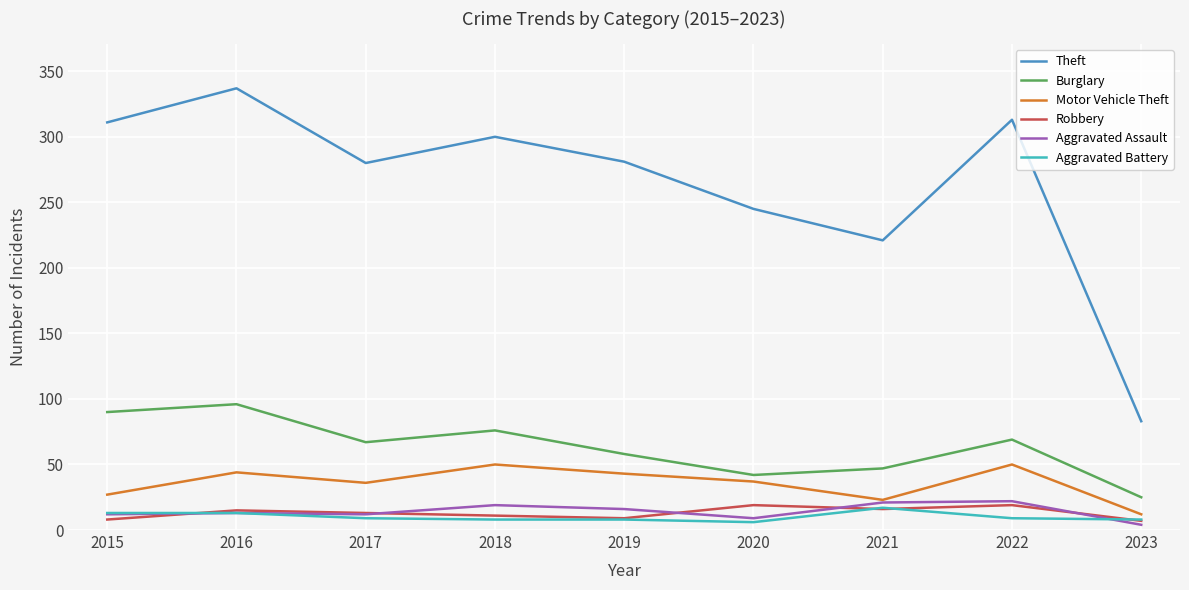

True or false: Motor Vehicle Theft has a value of 36 at 2017.

True